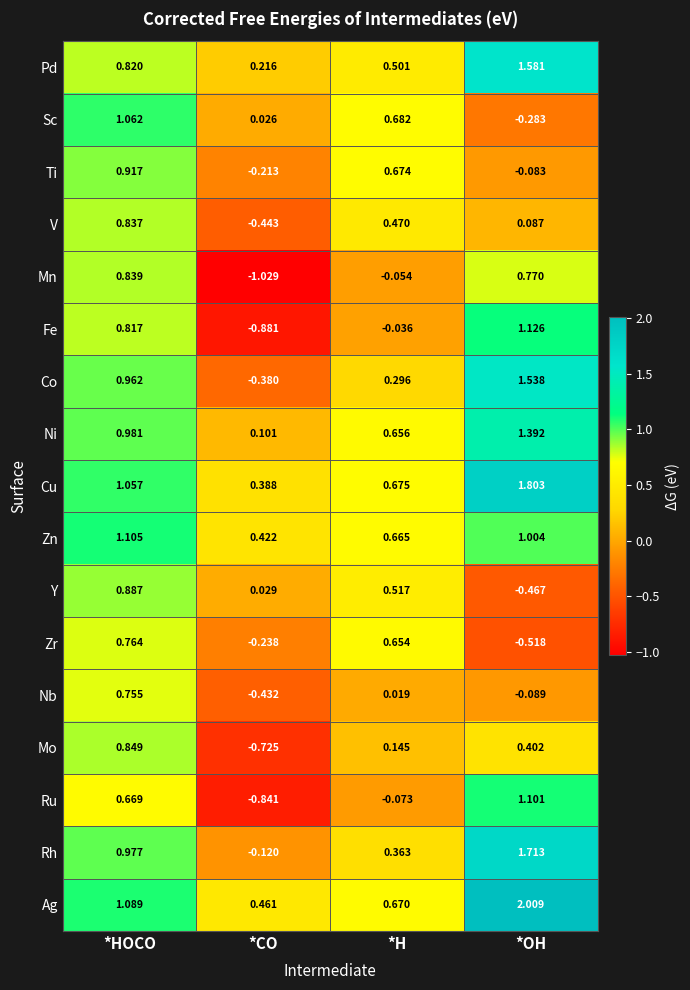

Where does the V series first go above 0?

*HOCO